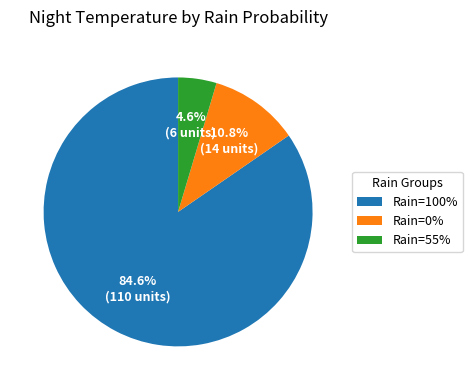

Does Rain=100% represent more than half of the total?

Yes